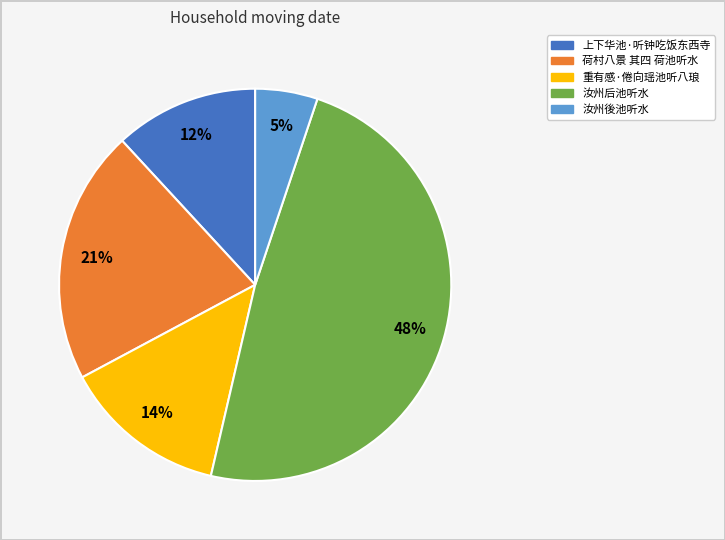

Does any single category account for the majority?

No